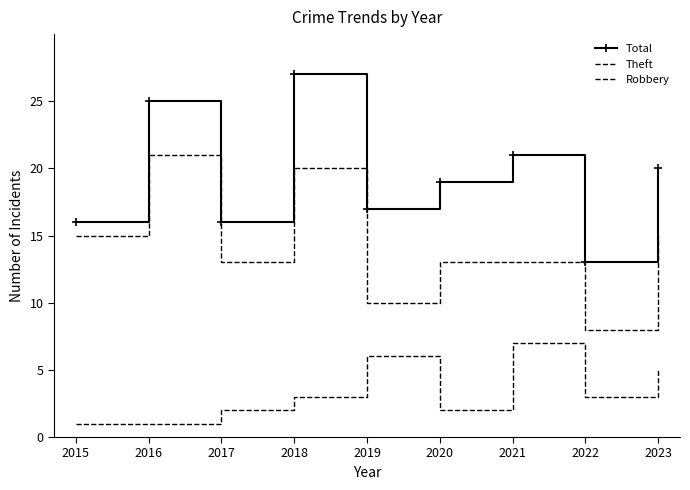

What is the lowest value of the Robbery series?

1